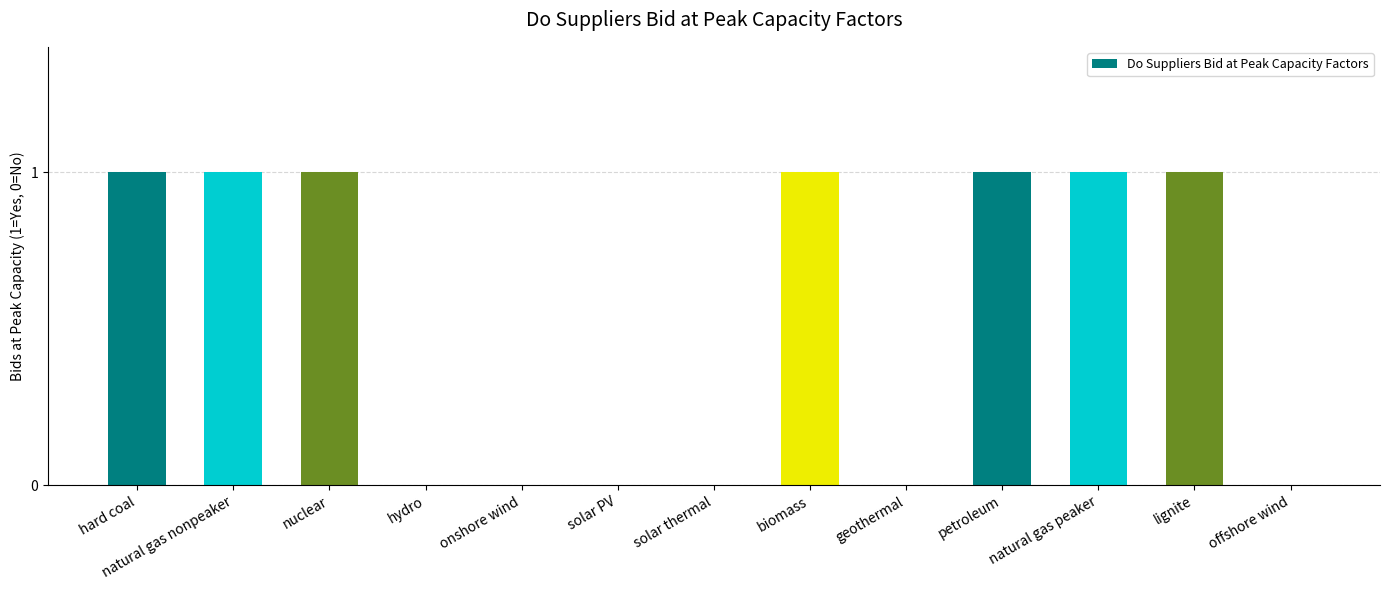

True or false: the data shows 0 at geothermal.

True